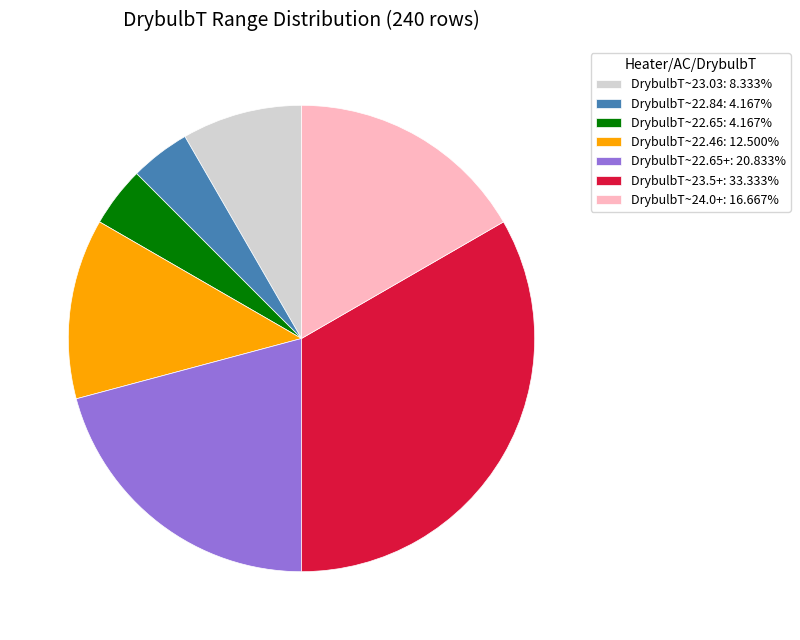

Does DrybulbT~24.0+: 16.667% account for over 50% of the chart?

No